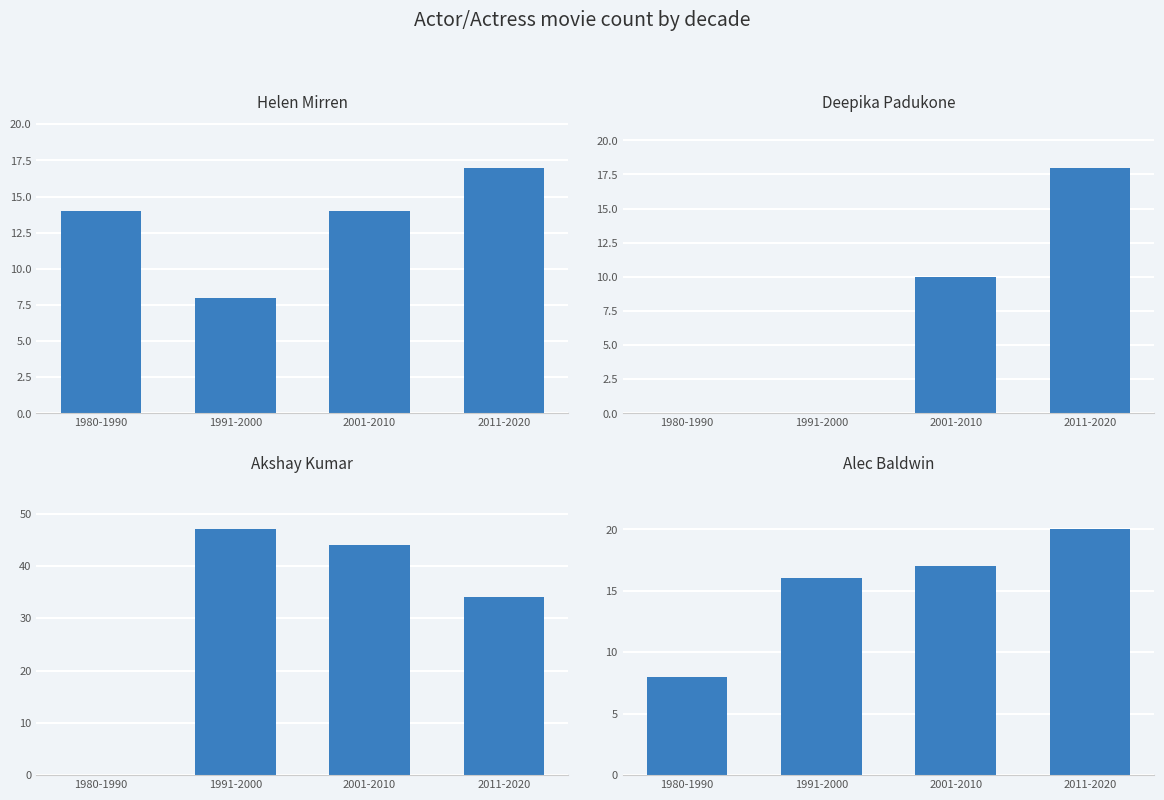

What are all the series names shown in the legend?

Helen Mirren, Deepika Padukone, Akshay Kumar, Alec Baldwin